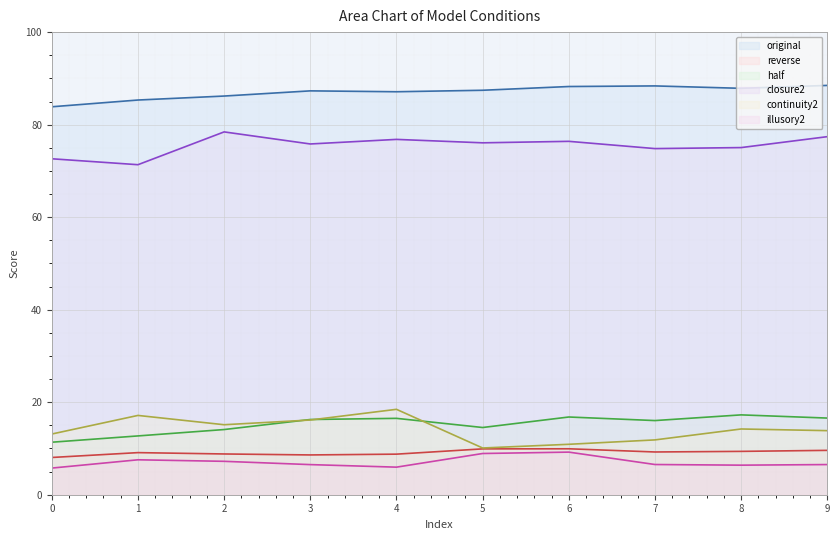

What is the difference between the maximum and minimum values in the reverse series?

1.9